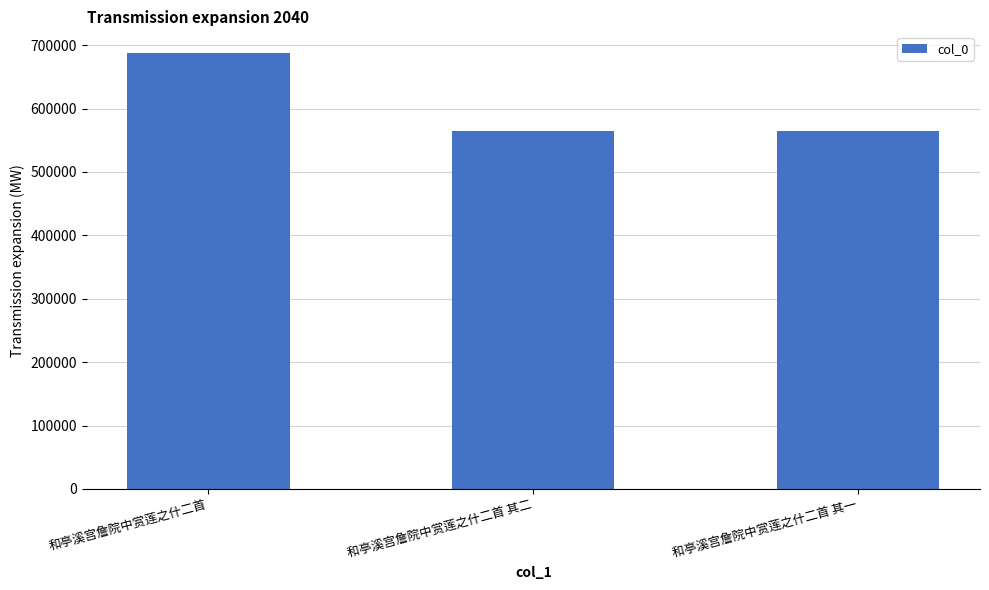

At which label is the value closest to 626172?

和亭溪宫詹院中赏莲之什二首 其二